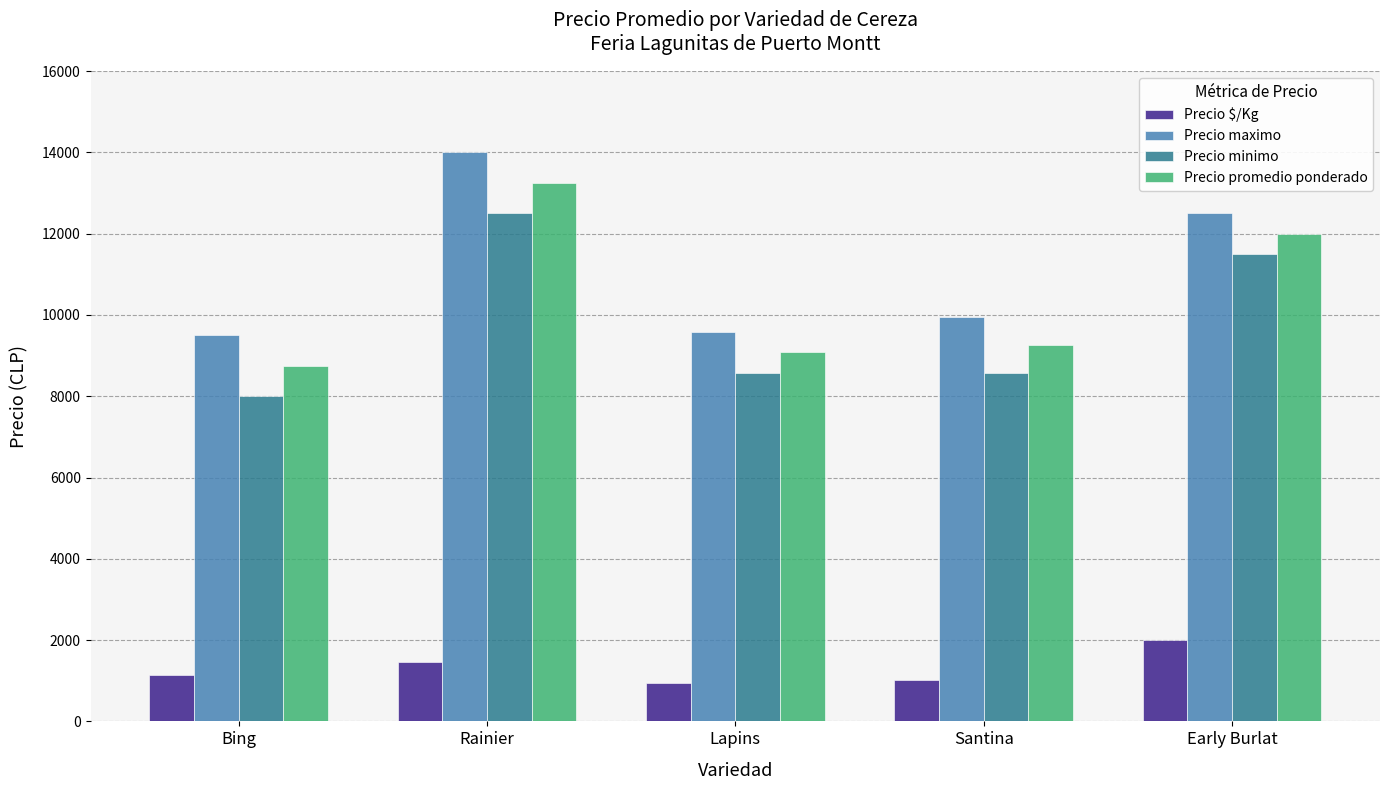

What is the average value of the Precio minimo series?

9829.2